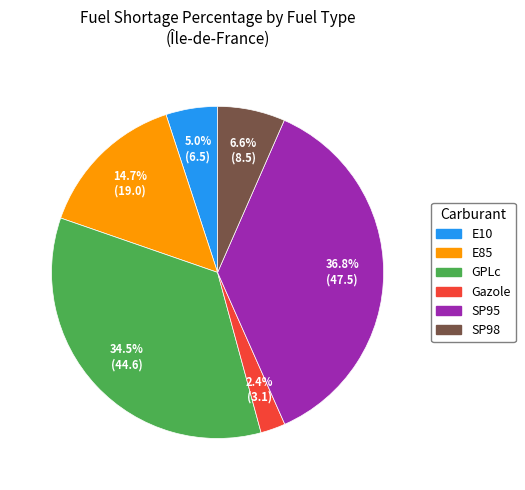

Is there any slice that represents more than half of the pie?

No